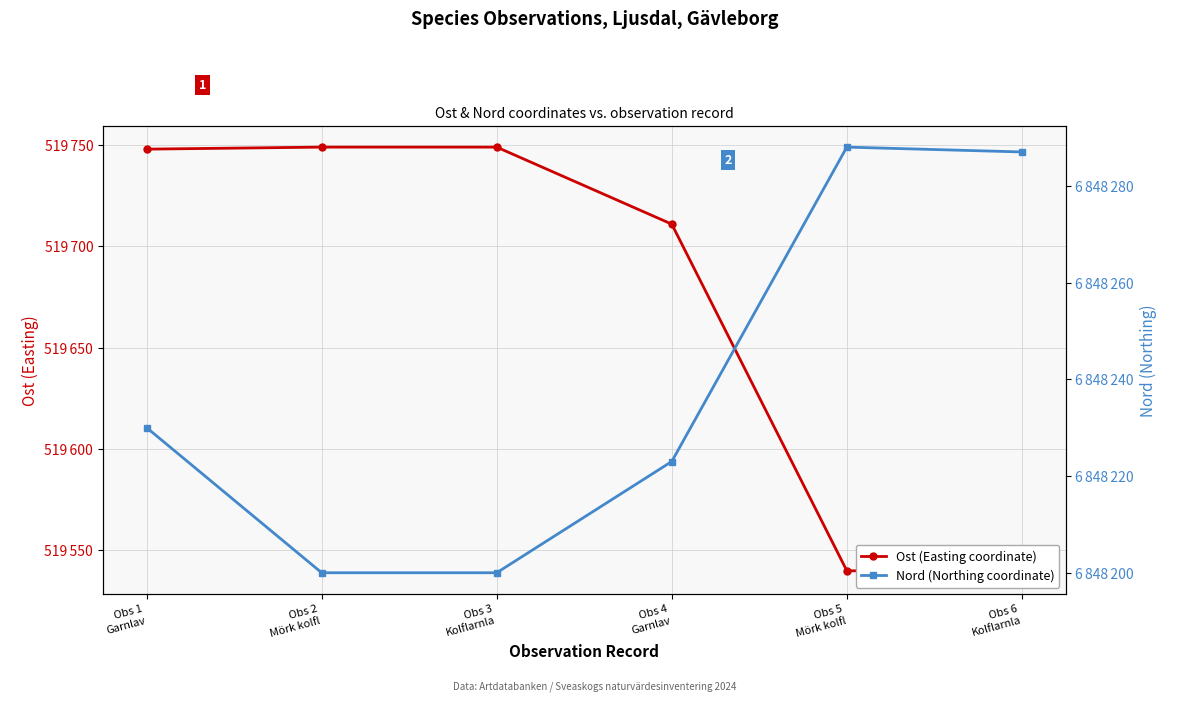

True or false: Nord (Northing coordinate) and Ost (Easting coordinate) intersect in this chart.

False